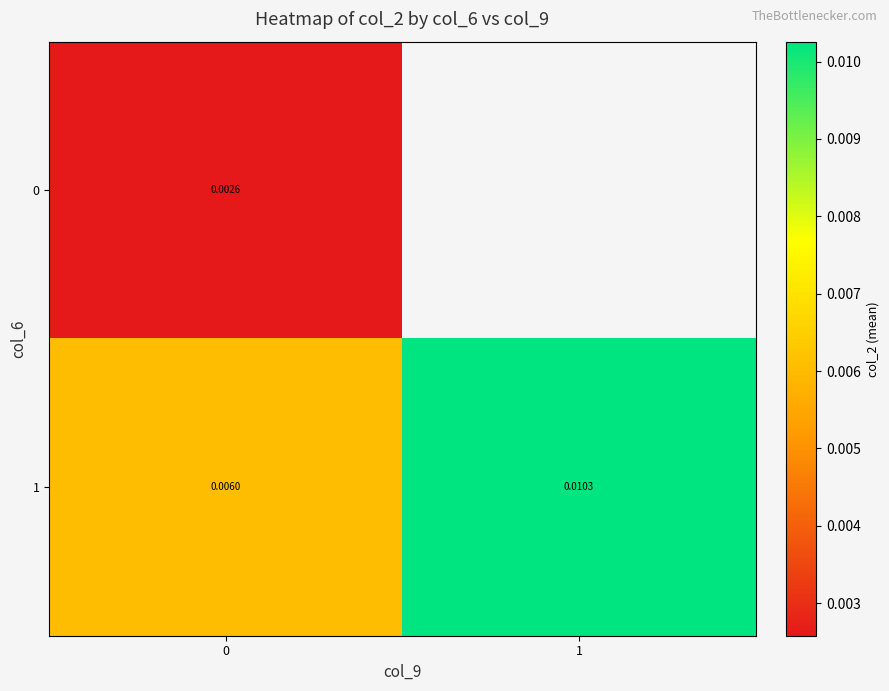

Is the value of 1 at 0 greater than the value of 0 at 0?

Yes